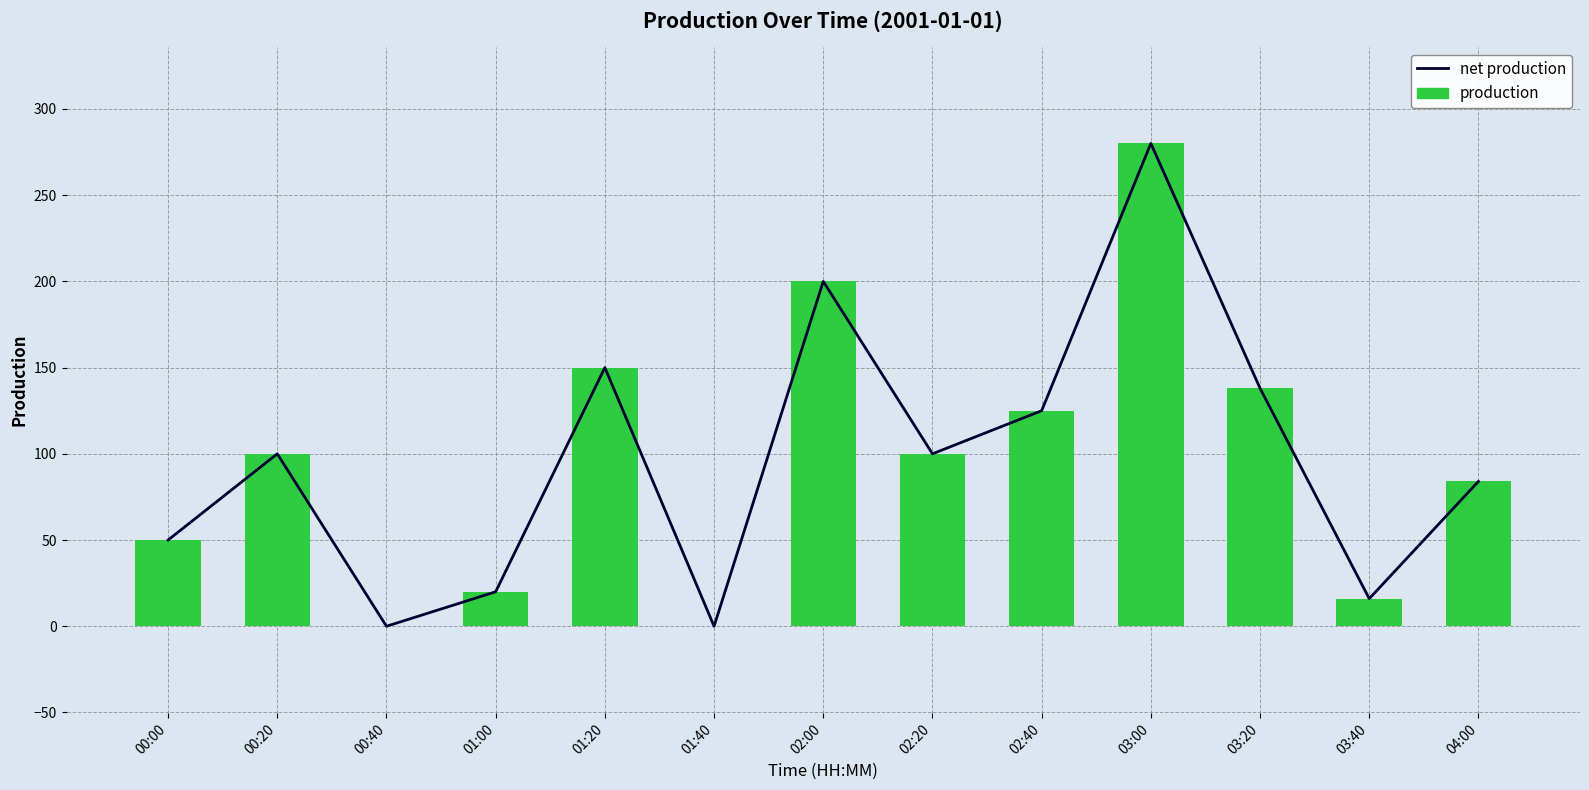

Is the value of net production at 00:40 greater than the value of production at 03:00?

No